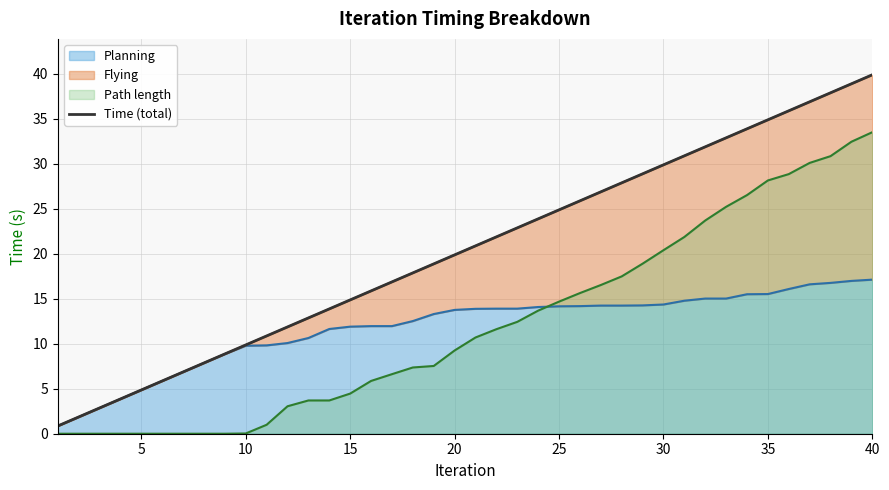

What is the value of the 6th point from the left?

5.9